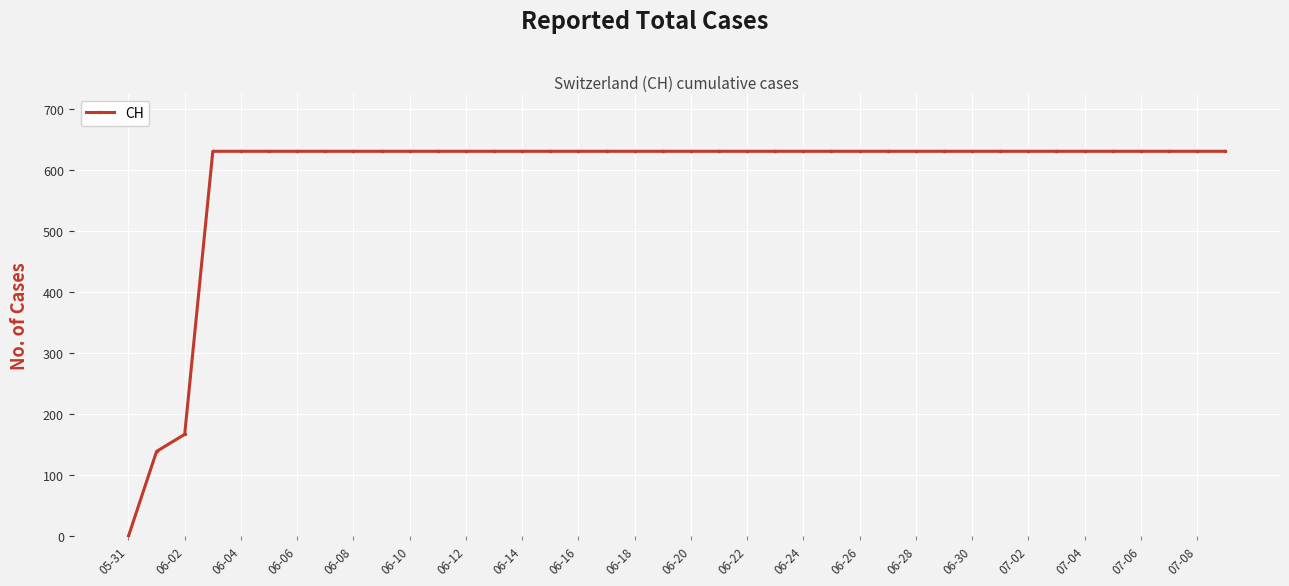

What is the sum of all values?

23653